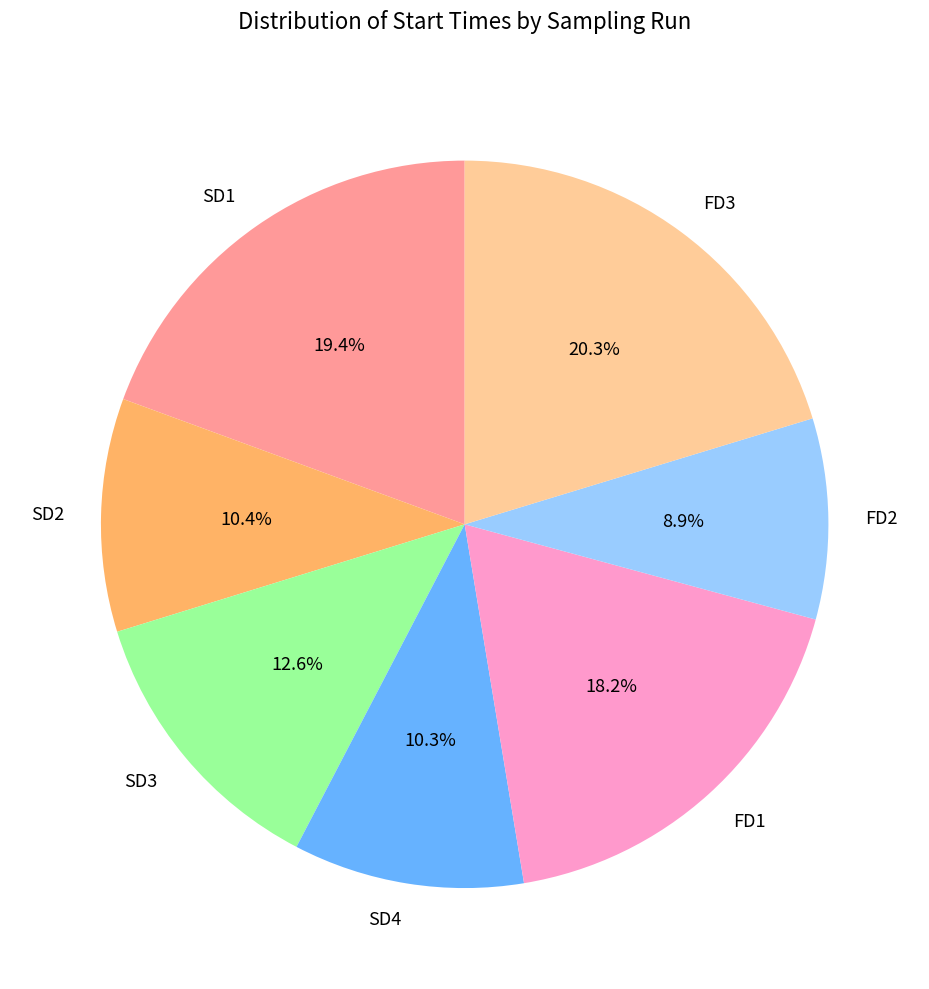

How many segments does this pie chart have?

7